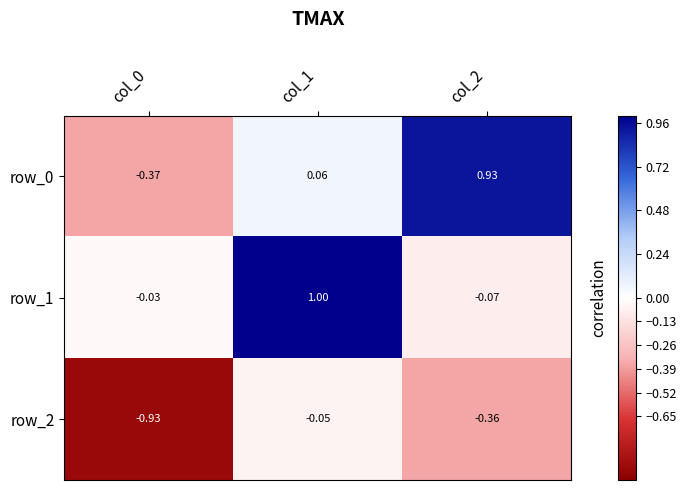

Is the value of row_2 at col_2 greater than the value of row_0 at col_0?

Yes